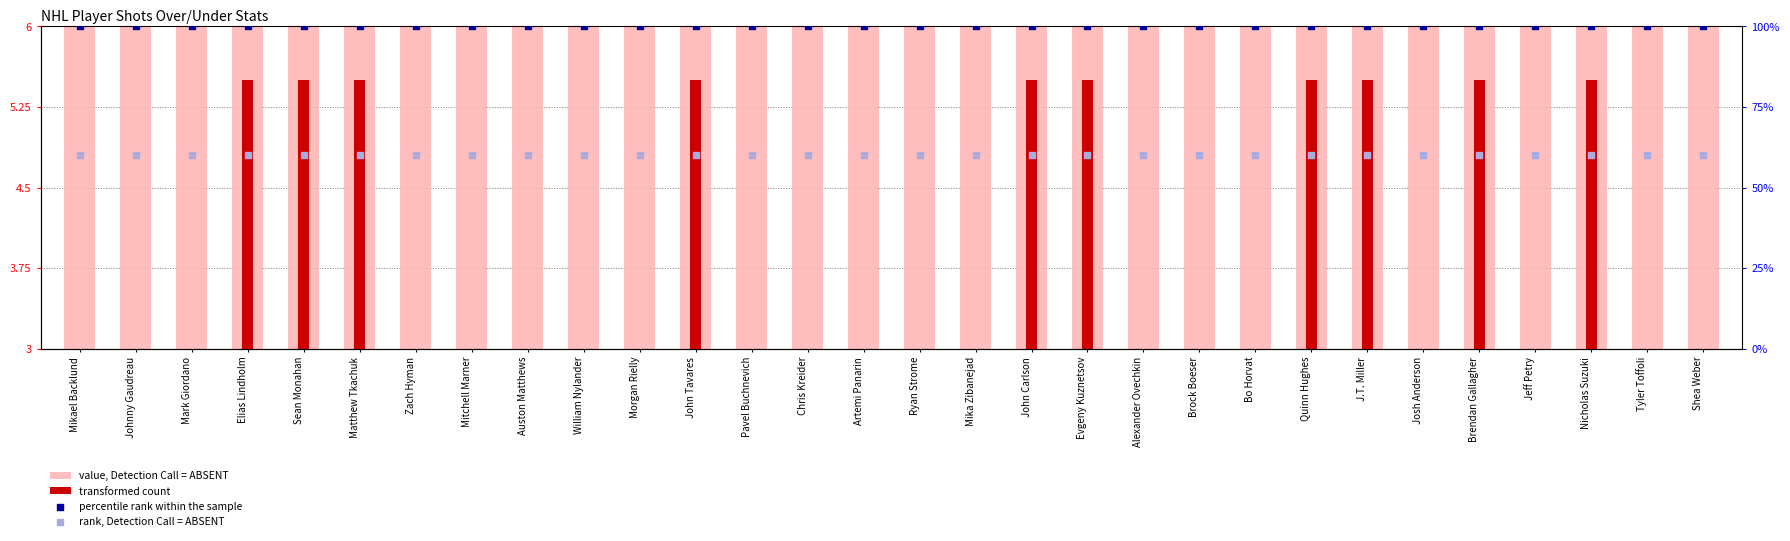

Which series reaches the maximum Y coordinate?

percentile rank within the sample